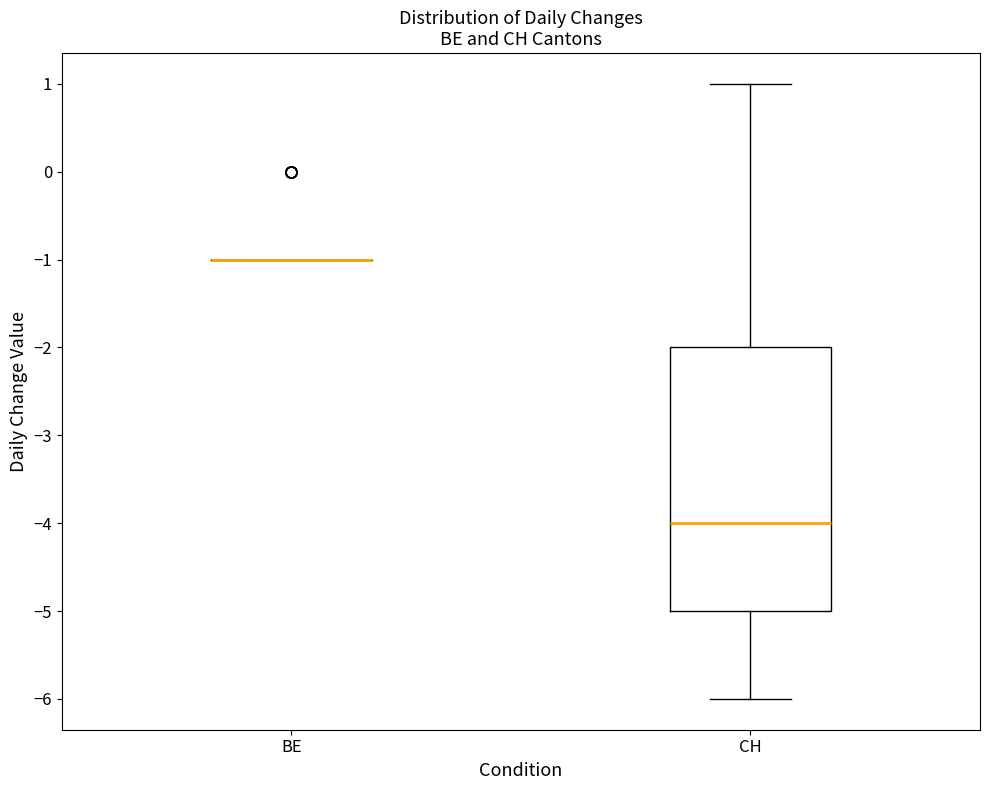

Reading left to right, transcribe this box plot: for each box, give where its median line is, the range the box spans, and where its two whiskers end, as read against the y-axis. The values are not printed on the chart, so give them approximately, as read against the axis.

BE: box collapsed to a line at -1, whiskers -1 to -1
CH: median -4, box -5 to -2, whiskers -6 to 1